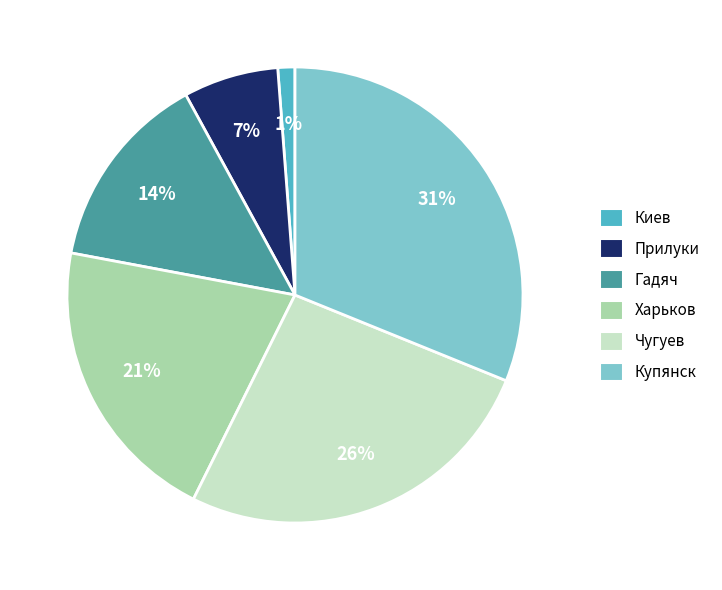

Combined, do Купянск and Прилуки account for over 50%?

No